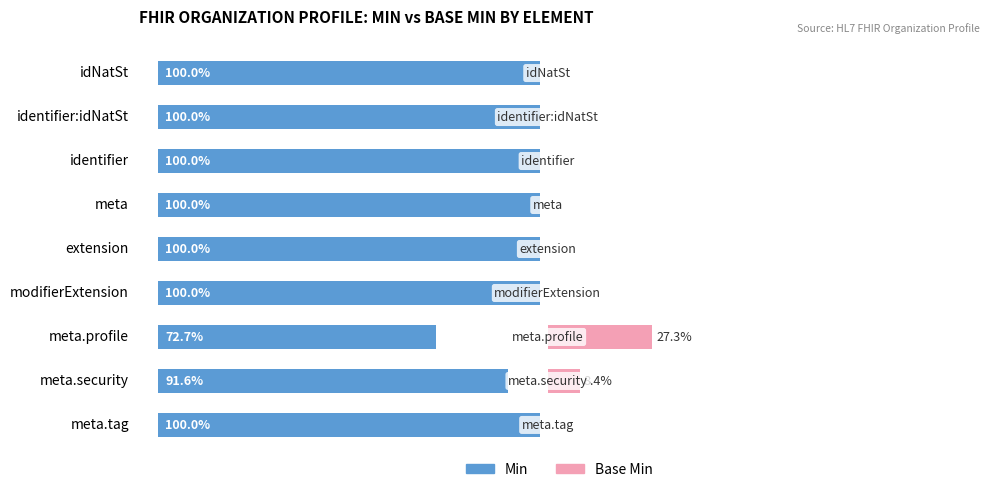

What are all the series names shown in the legend?

Min, Base Min